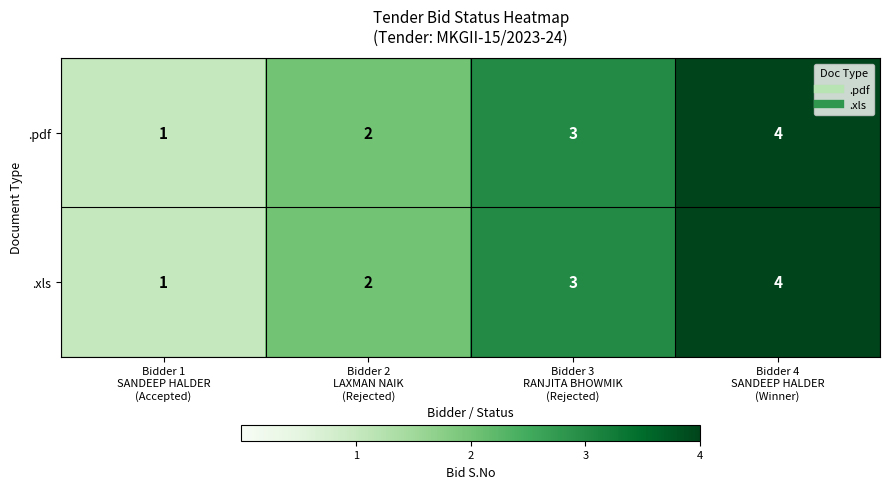

What is the sum of all .pdf values?

10